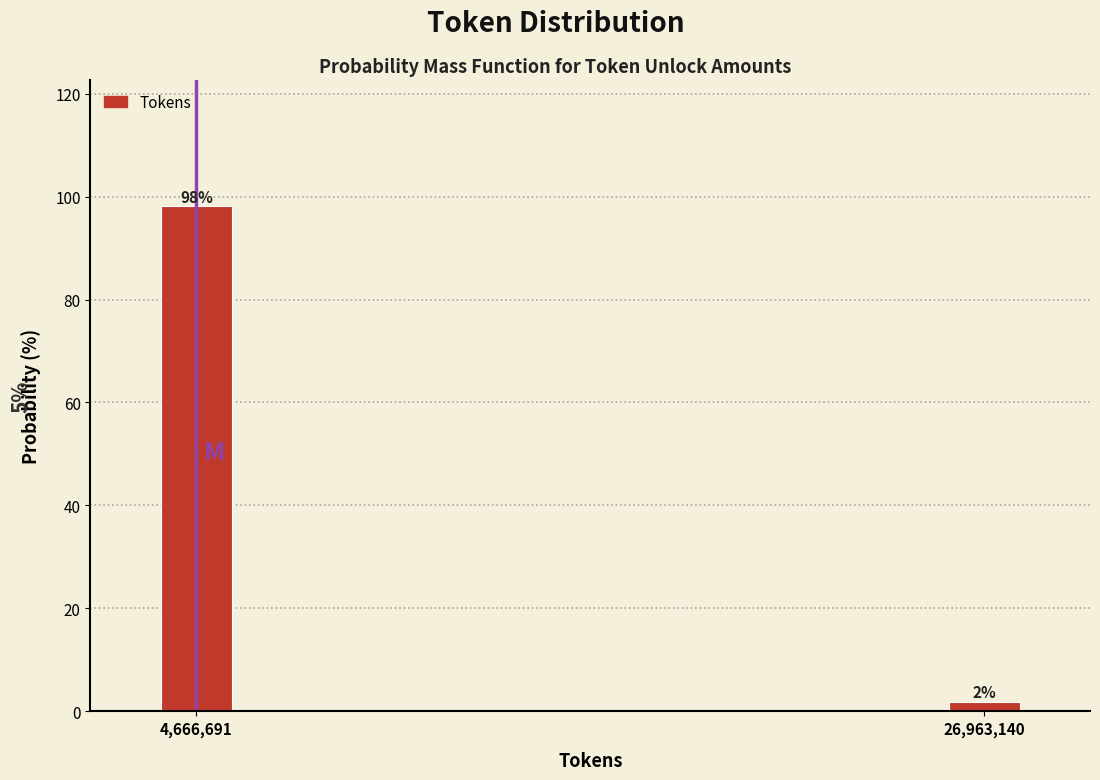

What is the maximum value shown in the chart?

98.1